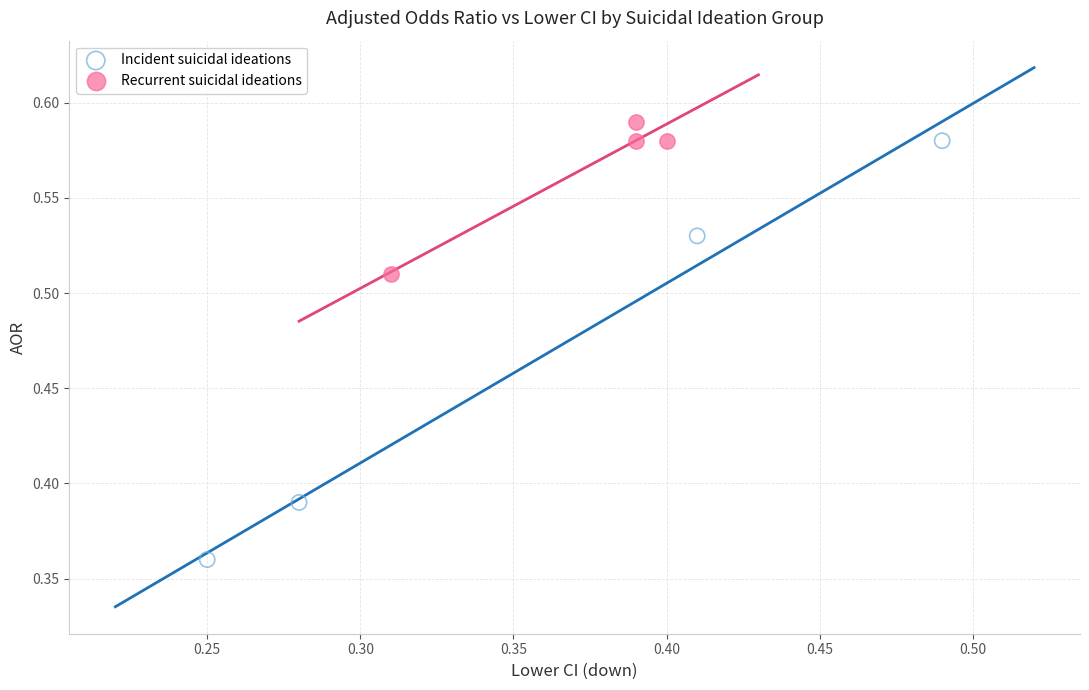

Which series contains the lowest Y value?

Incident suicidal ideations